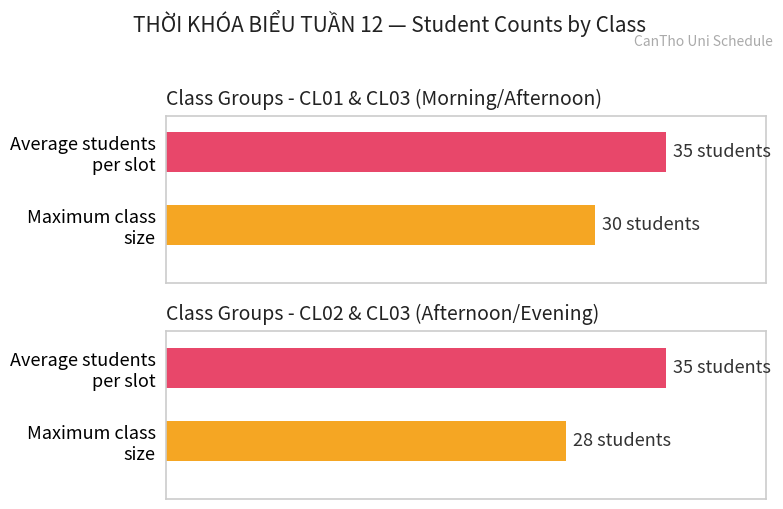

True or false: Maximum utilization has a value of 30 at CL01.

True